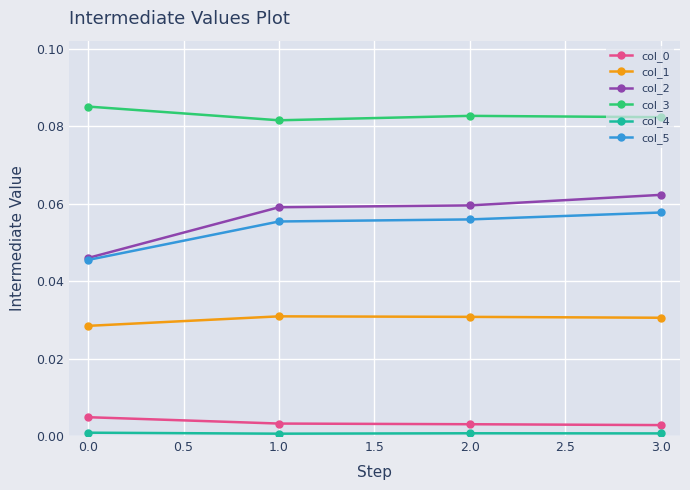

What is the label of the 3rd point from the right?

1.0